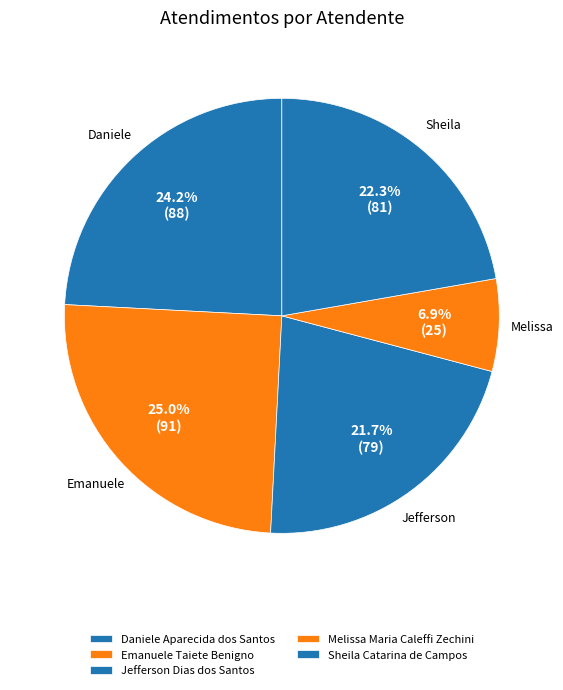

Do Jefferson Dias dos Santos and Emanuele Taiete Benigno together represent more than half of the pie?

No